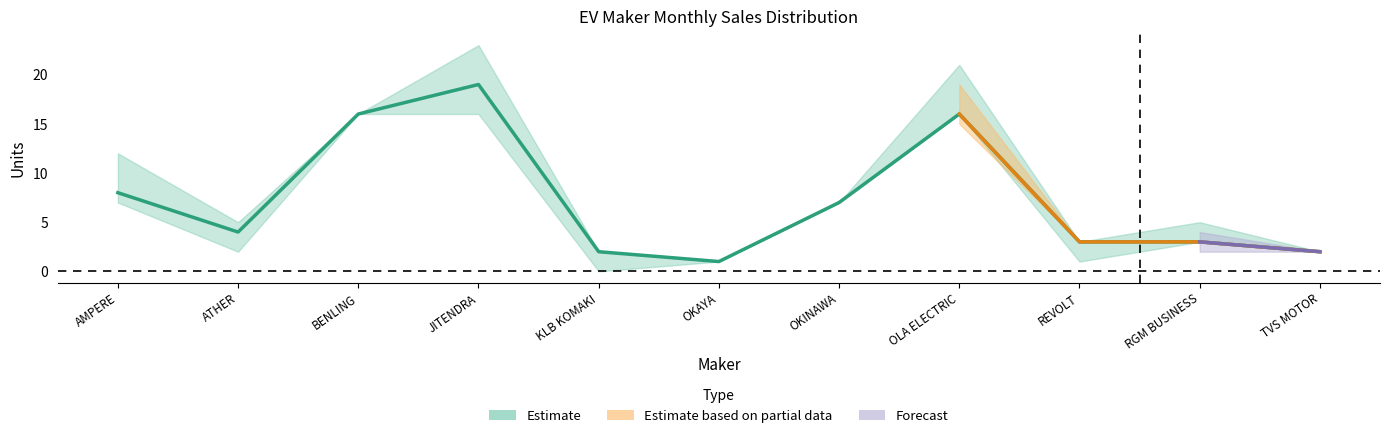

What is the label of the 4th point from the left?

JITENDRA